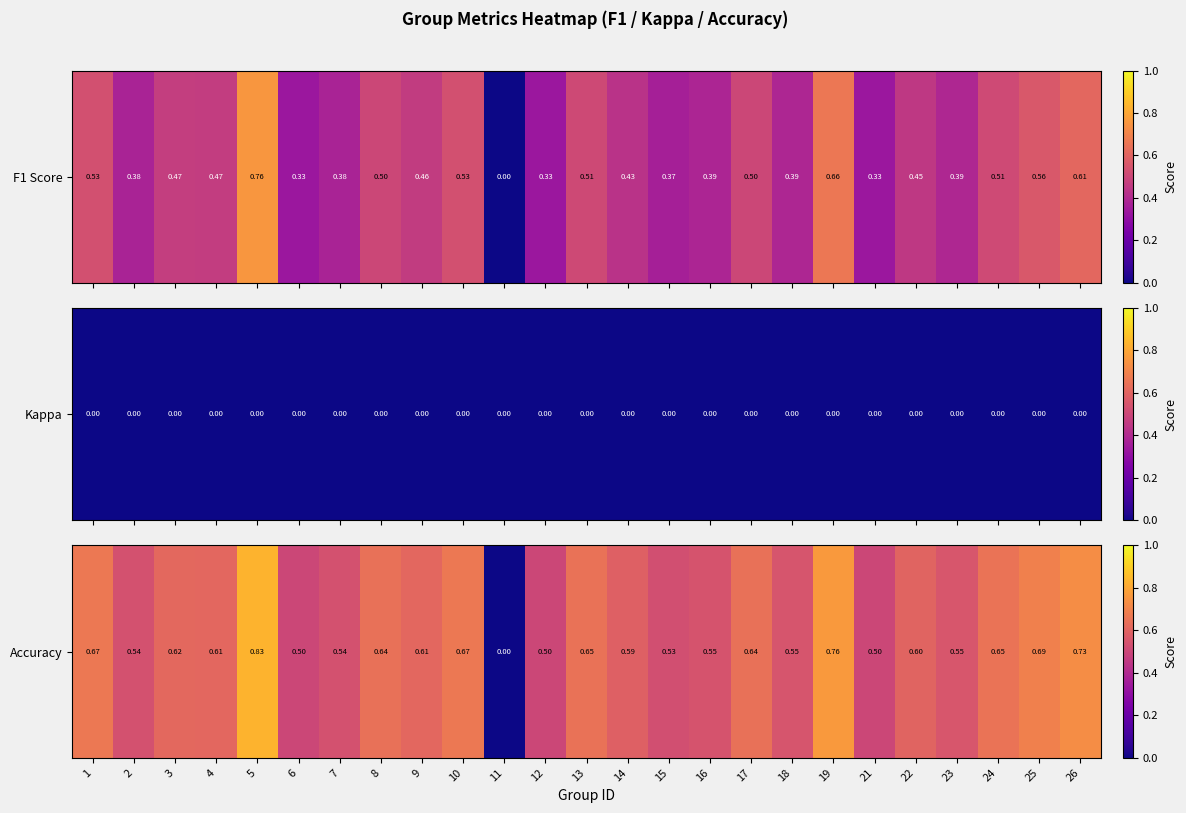

What is the difference between the values at 8 and 11?

0.6